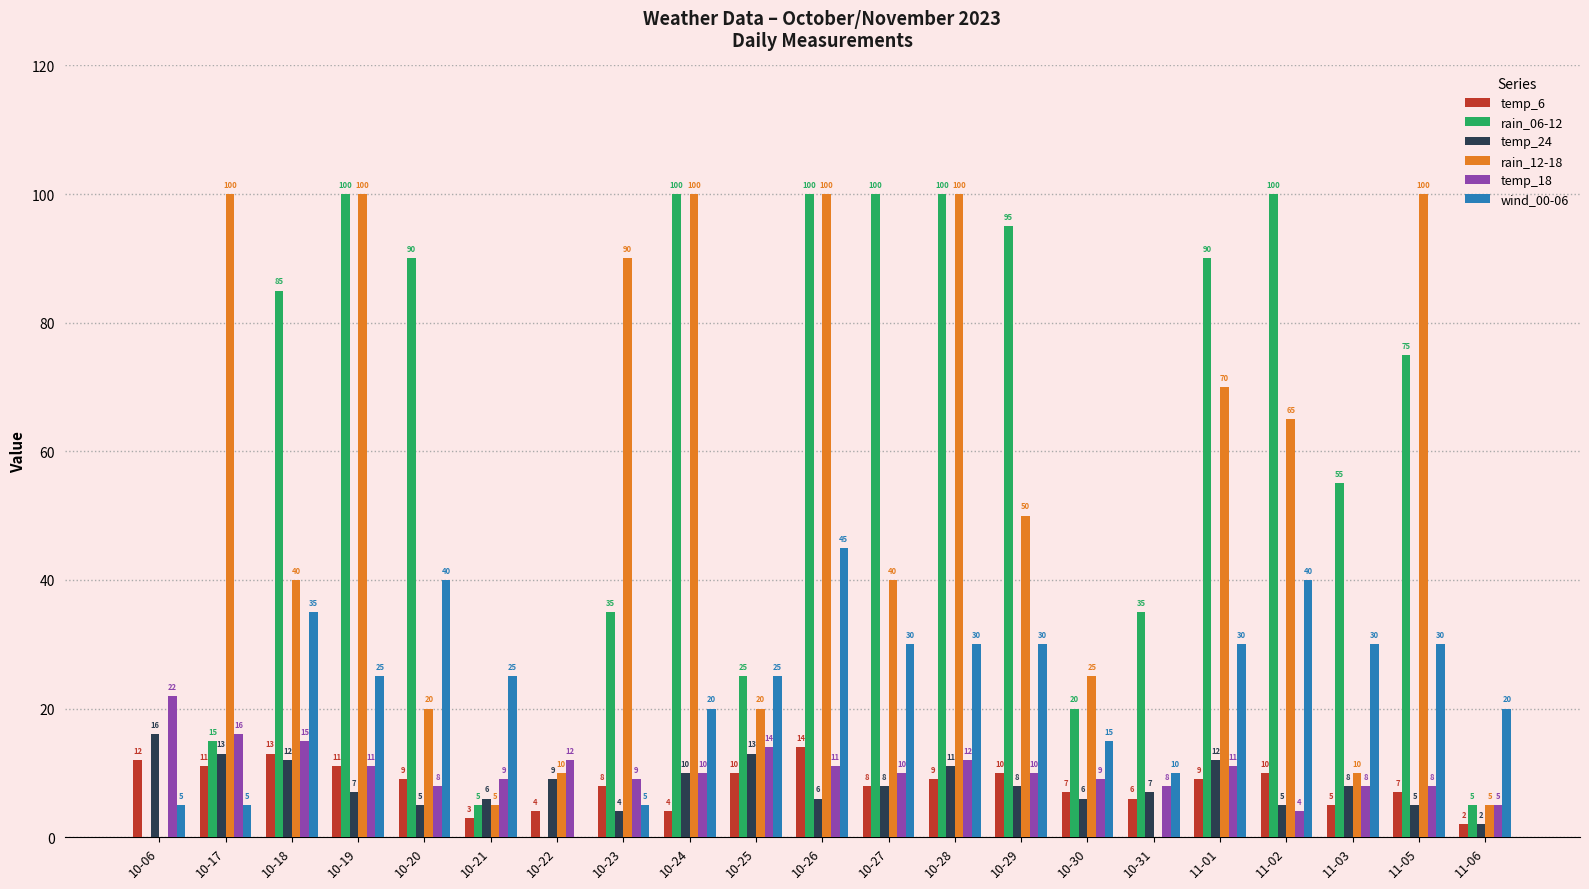

Count the number of data series in this chart.

6